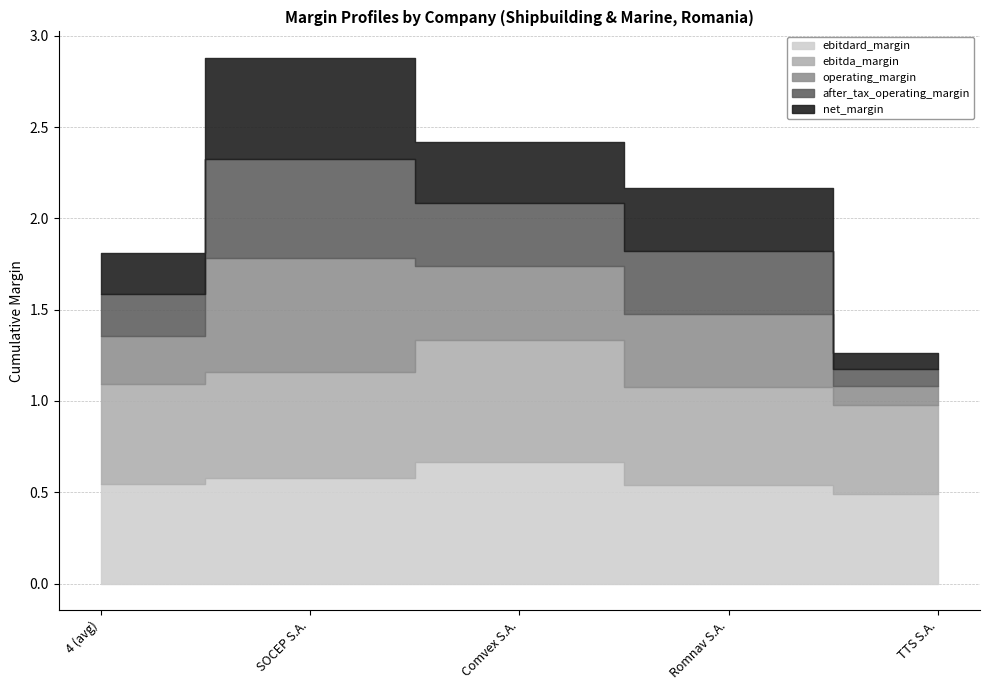

True or false: operating_margin and after_tax_operating_margin cross at least once.

False